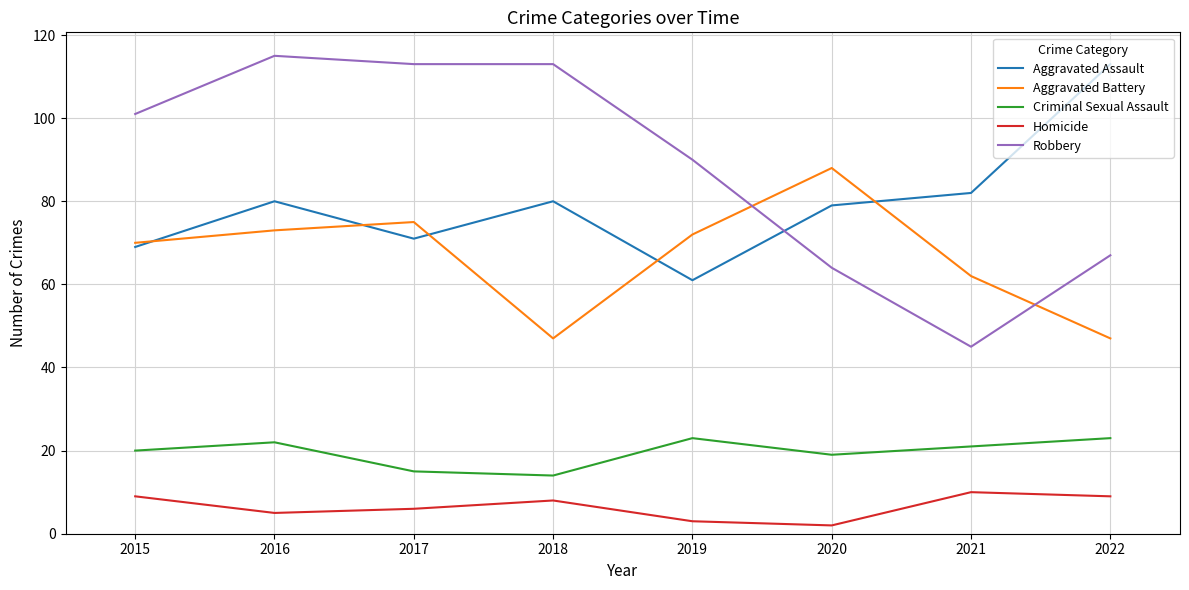

At 2019, list the series in order from largest to smallest.

Robbery, Aggravated Battery, Aggravated Assault, Criminal Sexual Assault, Homicide